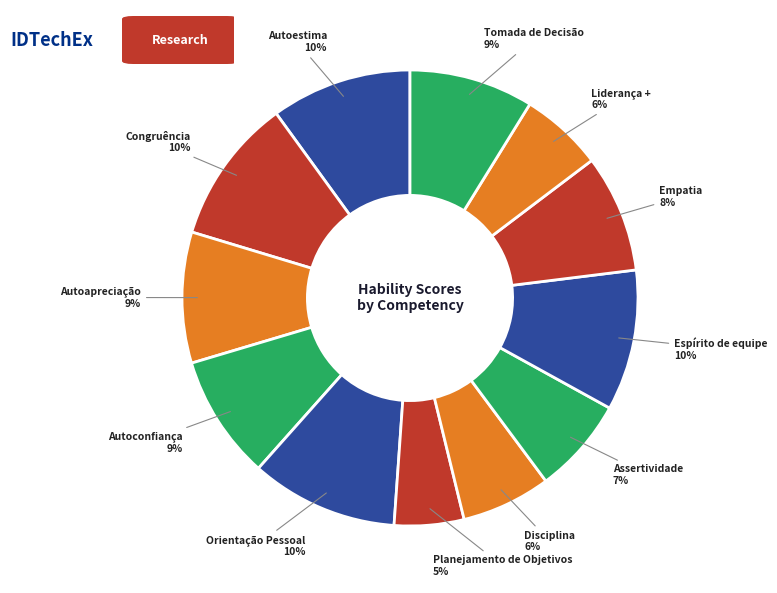

What percentage is the Disciplina slice, to the nearest percent?

6%